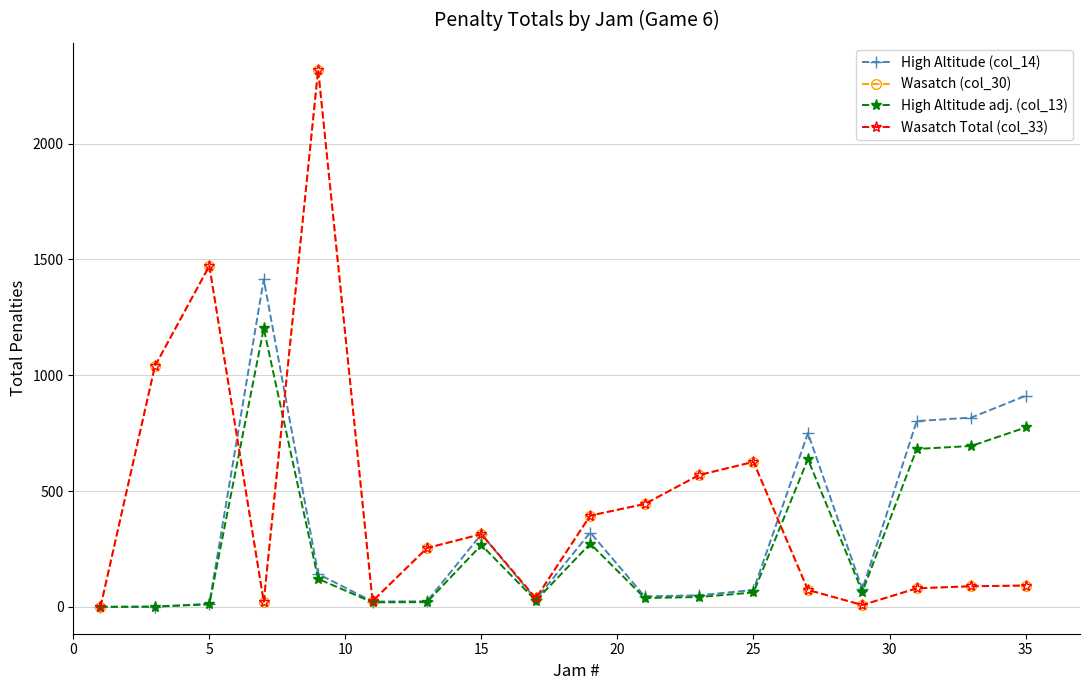

Does the chart have visible grid lines?

Yes